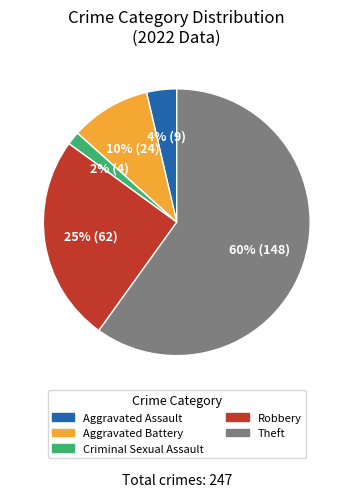

Does Theft represent more than half of the total?

Yes